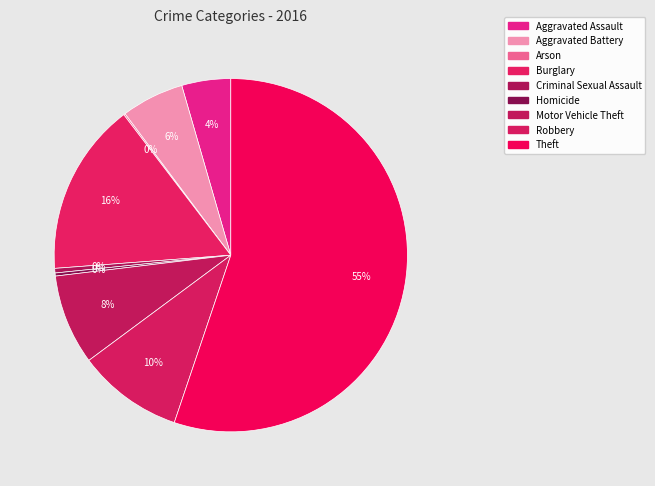

Is there any slice that represents more than half of the pie?

Yes